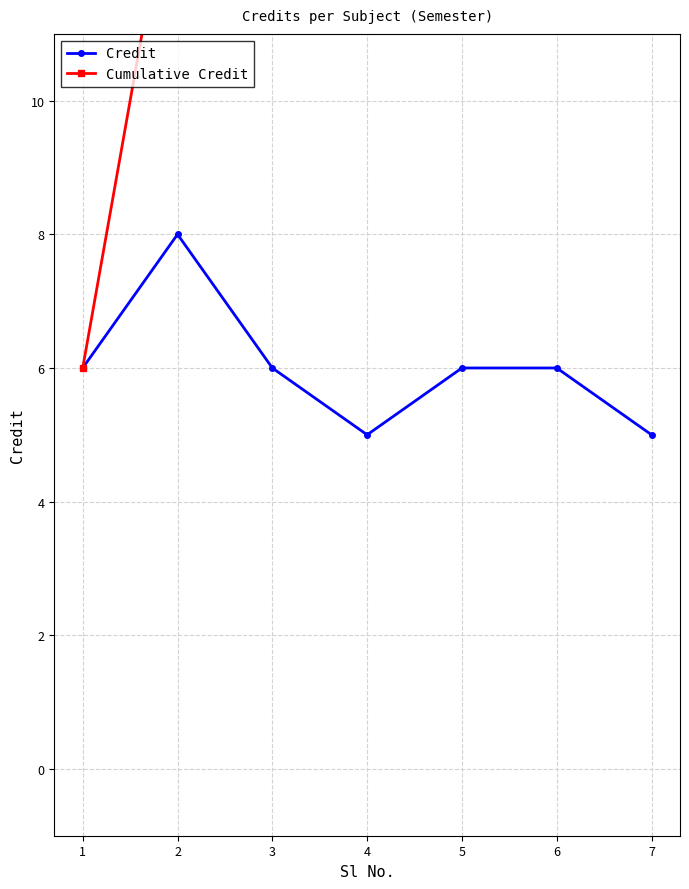

Which category has the highest value in the Cumulative Credit series?

7